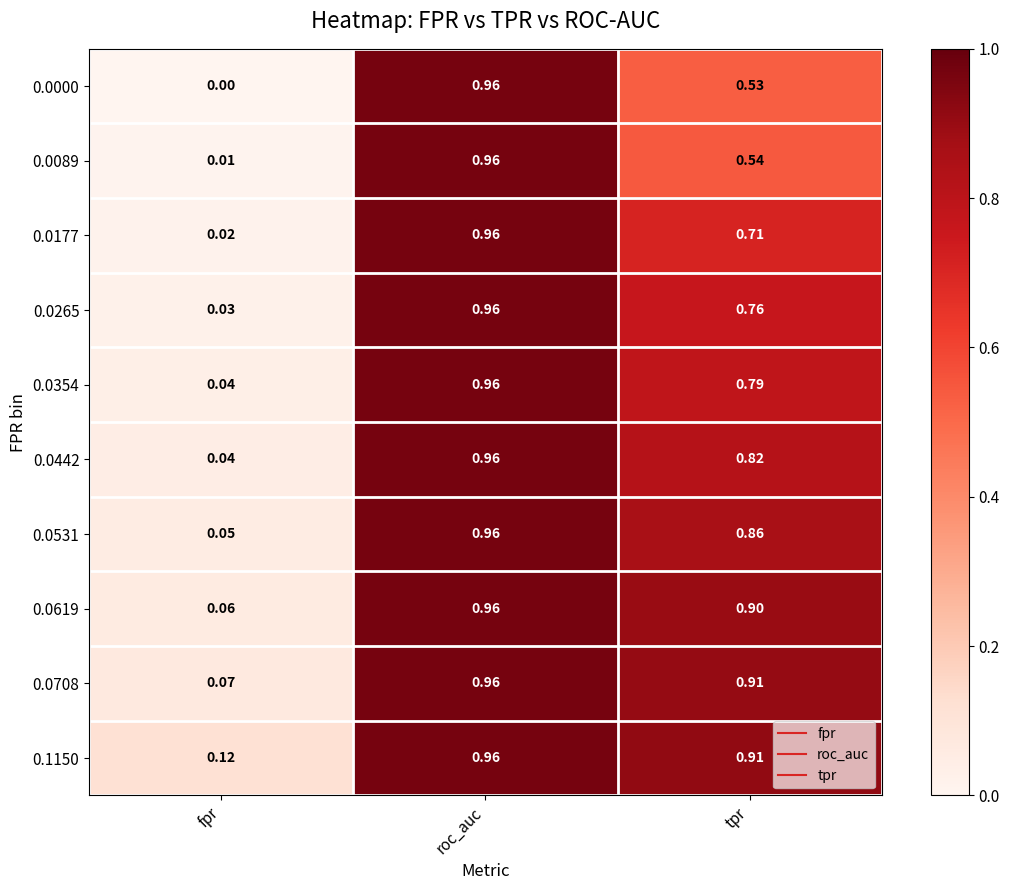

What is the total value across all series at tpr?

7.7